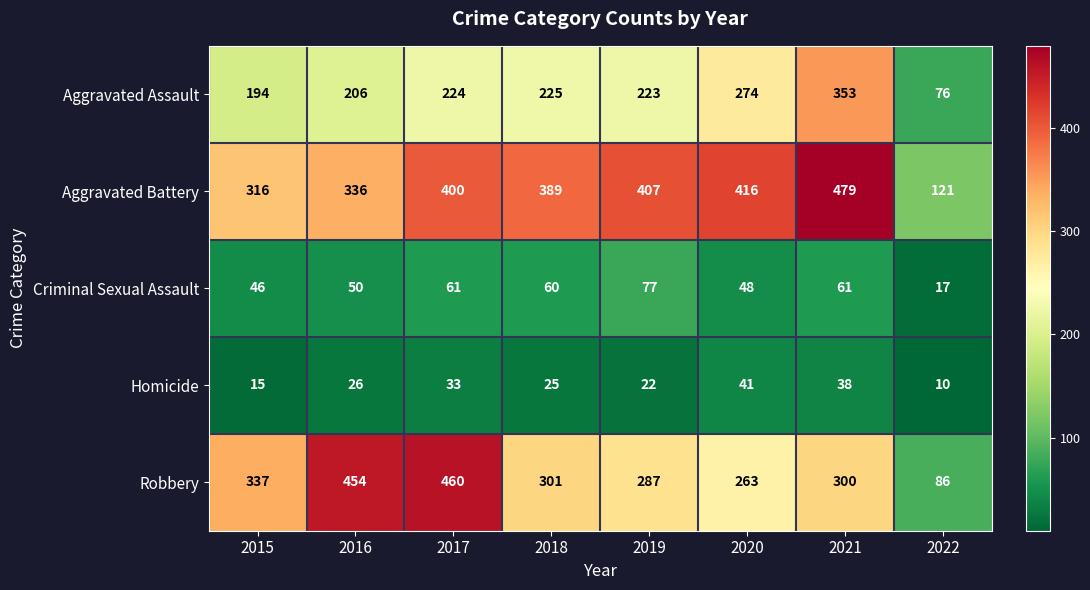

The value of Robbery at 2020 is 408. True or false?

False